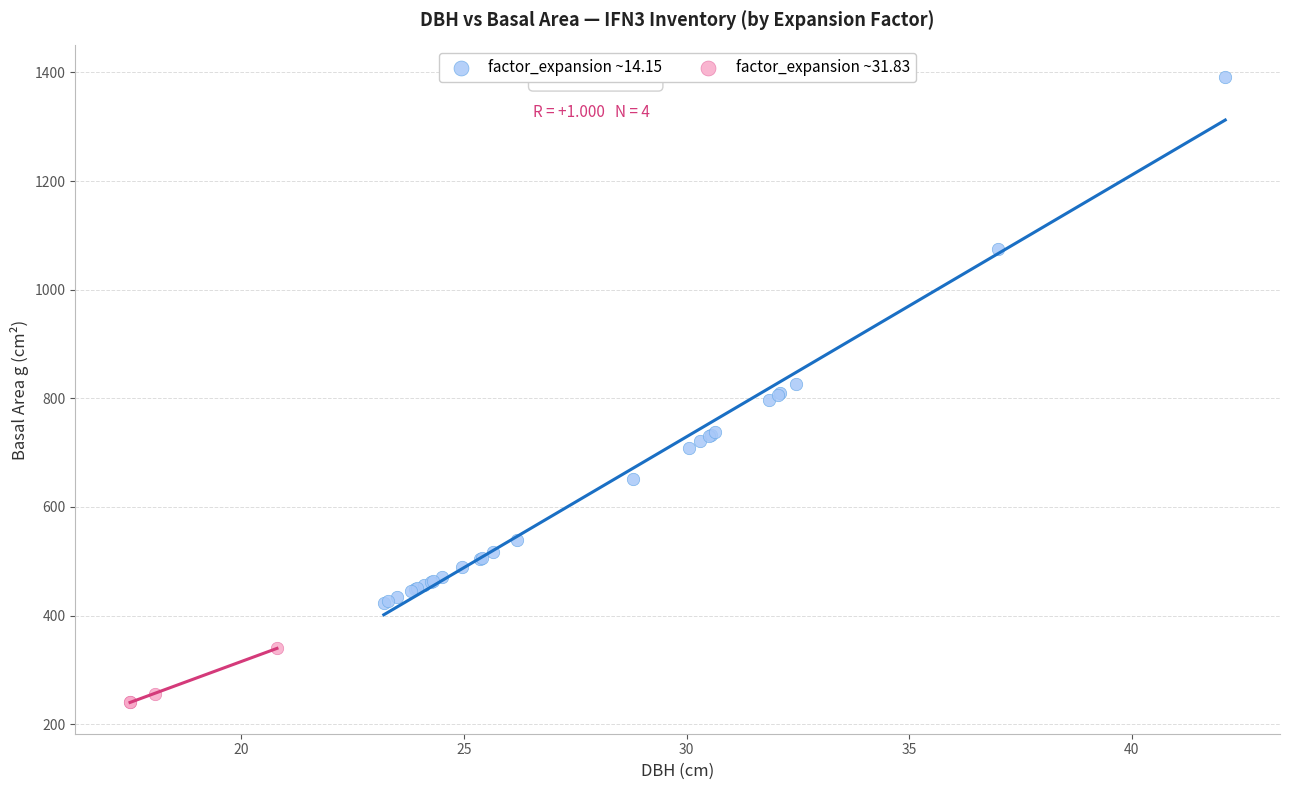

Which series reaches the maximum Y coordinate?

factor_expansion ~14.15